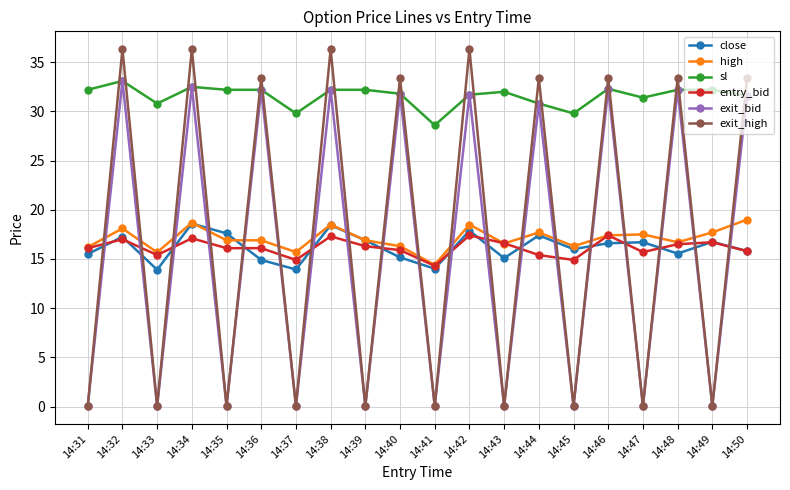

Is it true that close equals 6.4 at 14:39?

False